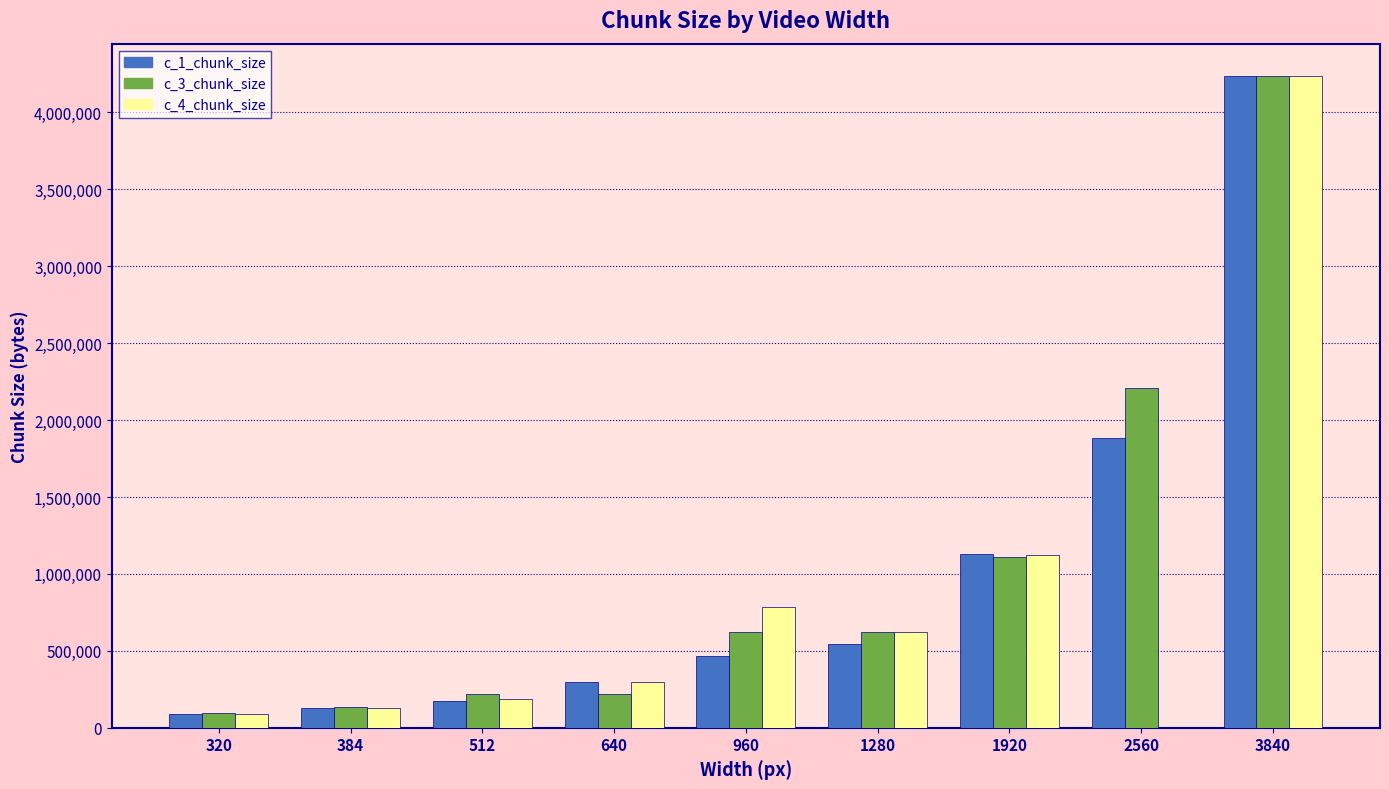

Which series has the largest range (max minus min)?

c_4_chunk_size